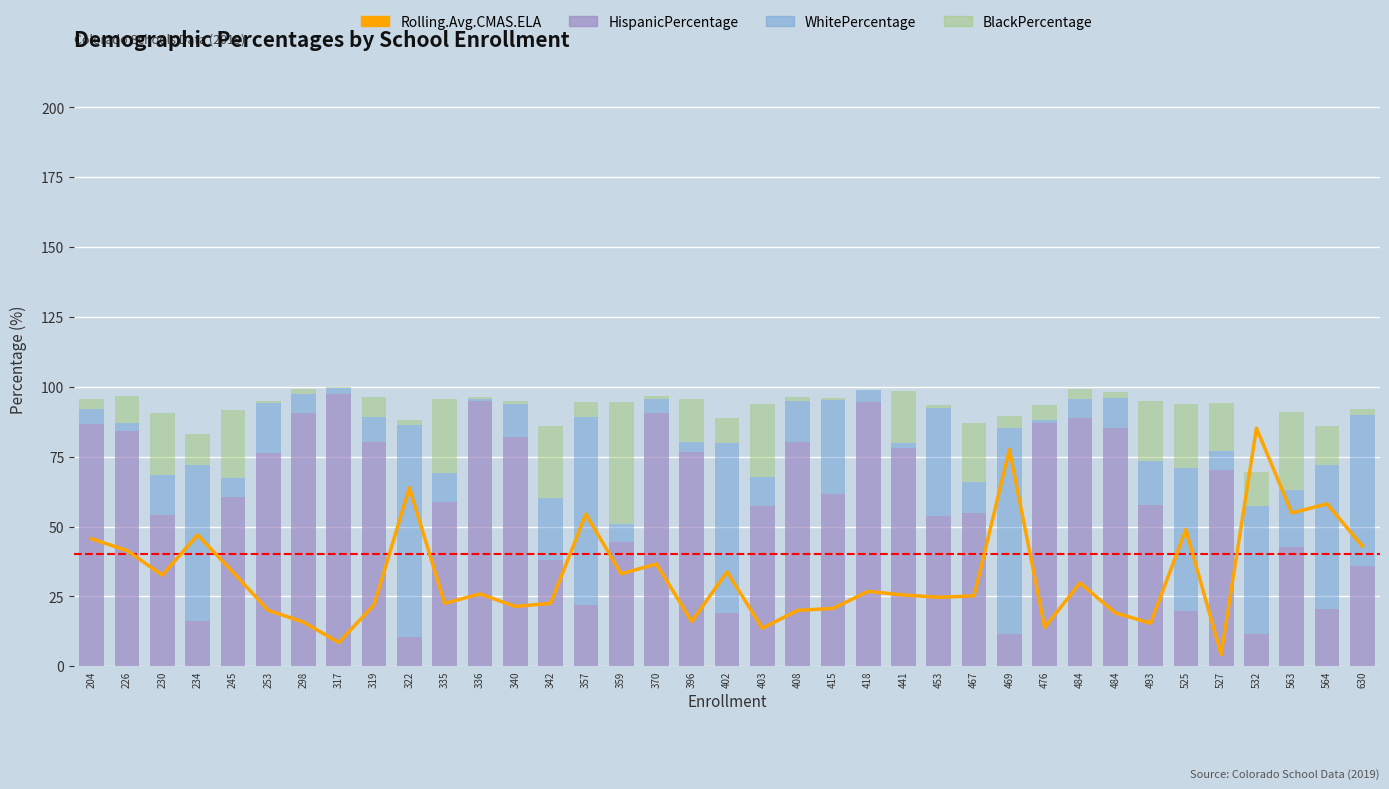

What is the value of the Rolling.Avg.CMAS.ELA bar at the 34th from the left?

85.2